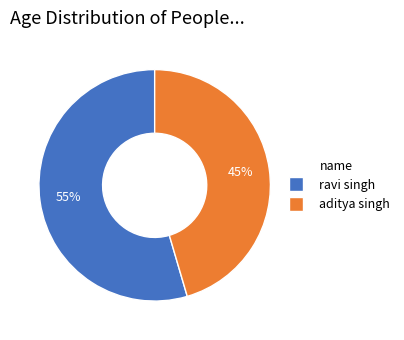

What is the ratio of the value at aditya singh to the value at ravi singh?

0.8